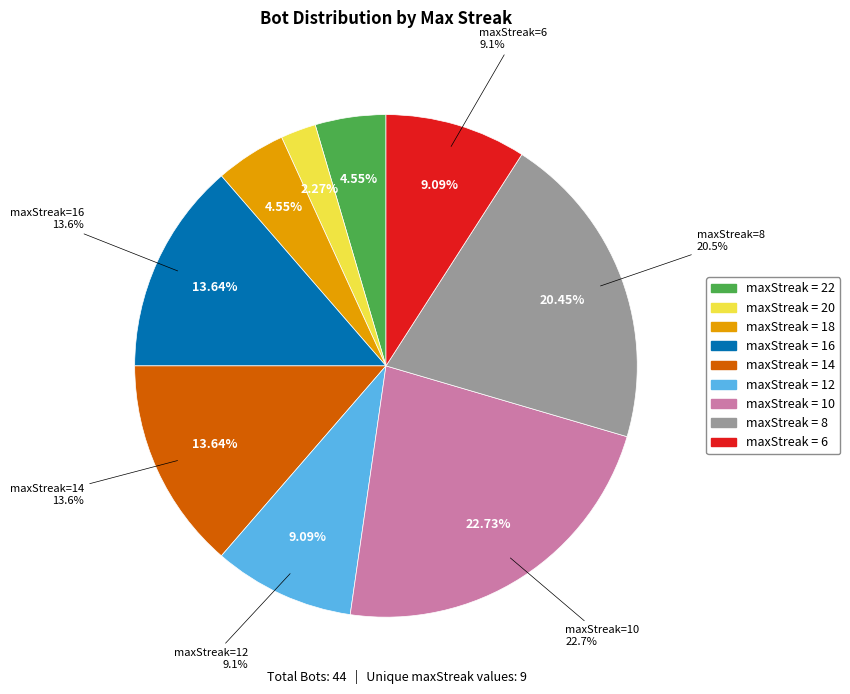

Is it true that 12 is 9% of the pie?

True